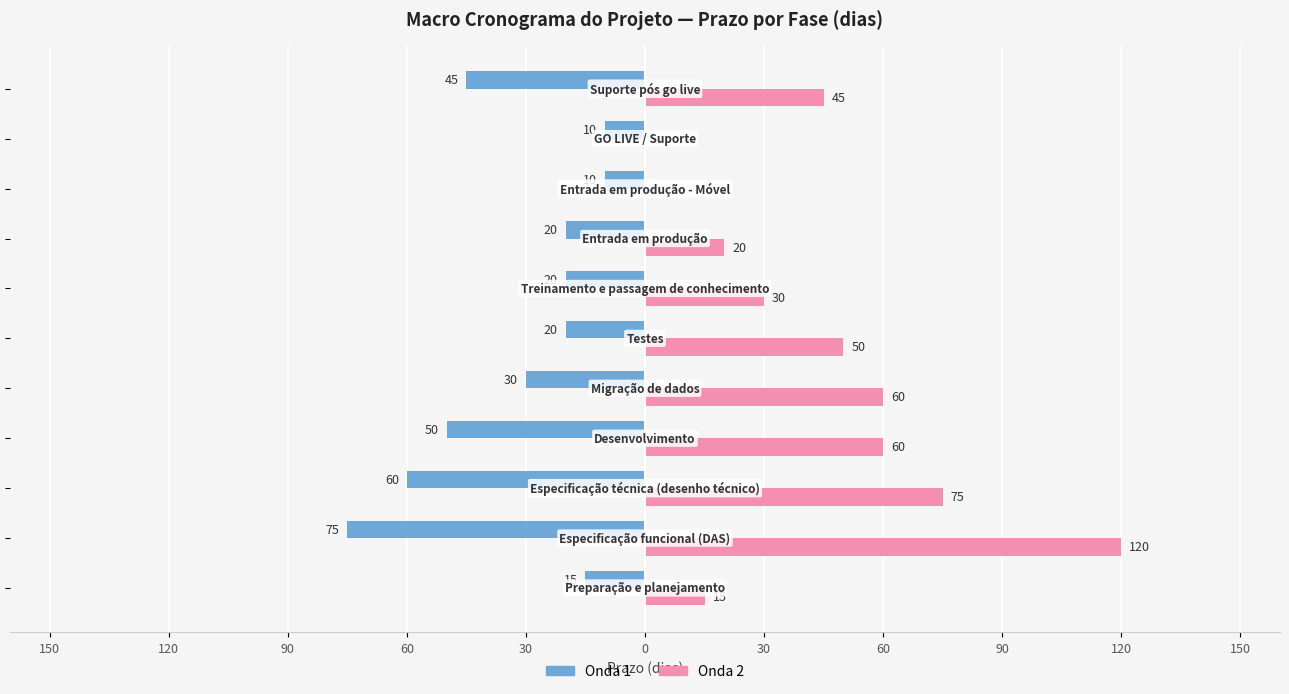

What are all the series names shown in the legend?

Onda 1, Onda 2